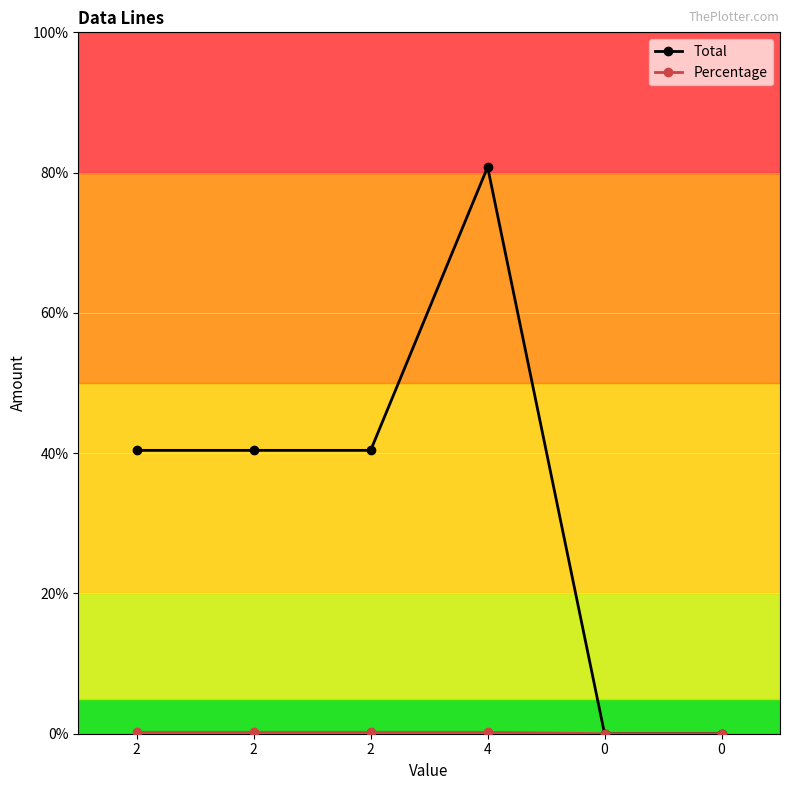

Is it true that Percentage equals 0.0 at 2?

False